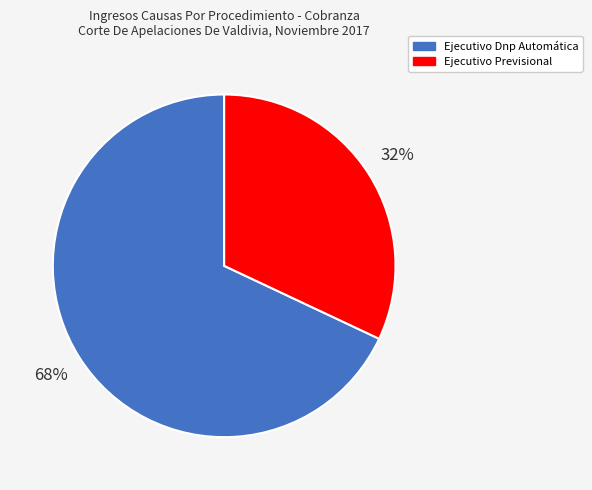

Rank the categories by value from lowest to highest.

Ejecutivo Previsional, Ejecutivo Dnp Automática